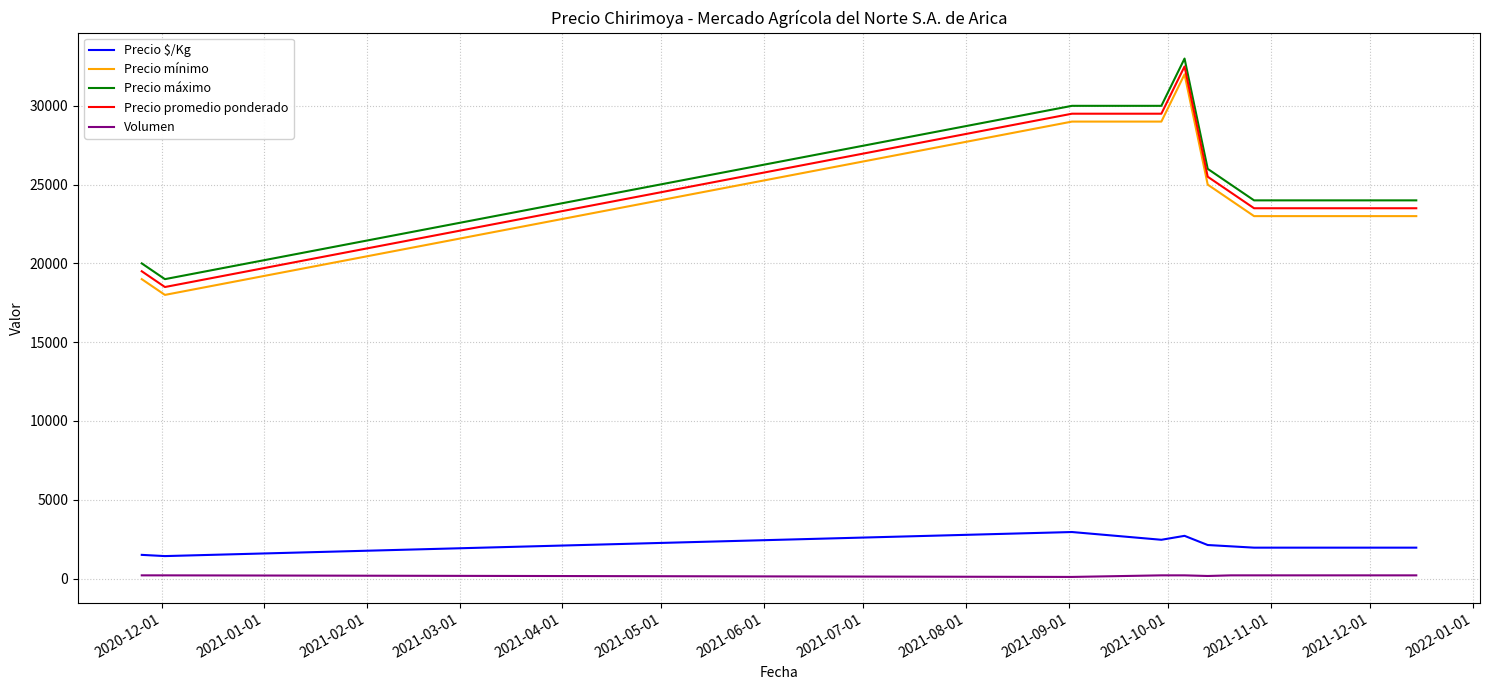

True or false: Precio mínimo and Volumen intersect in this chart.

False